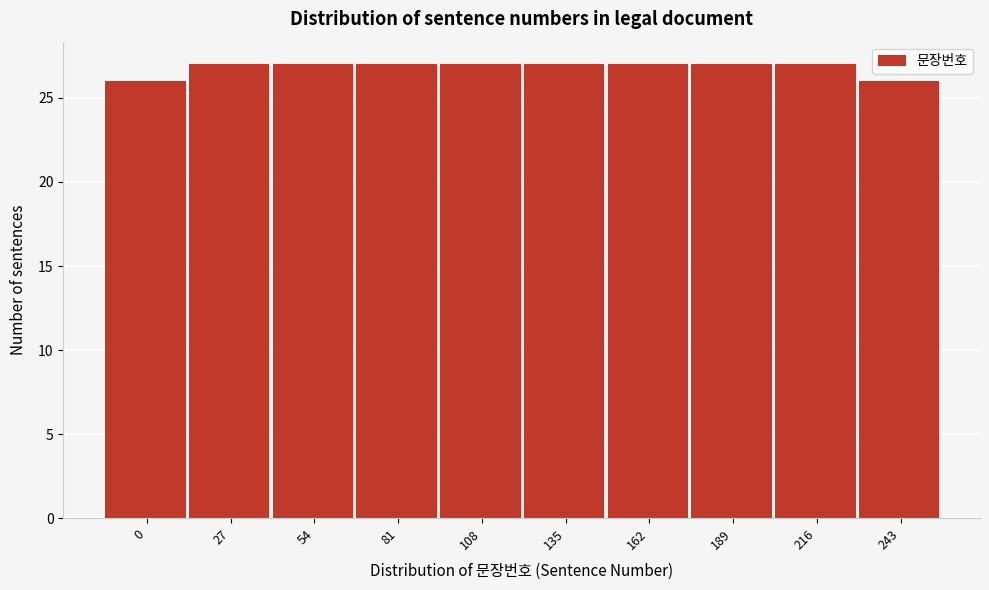

Reading right to left, list all the values displayed in this chart.

26	27	27	27	27	27	27	27	27	26